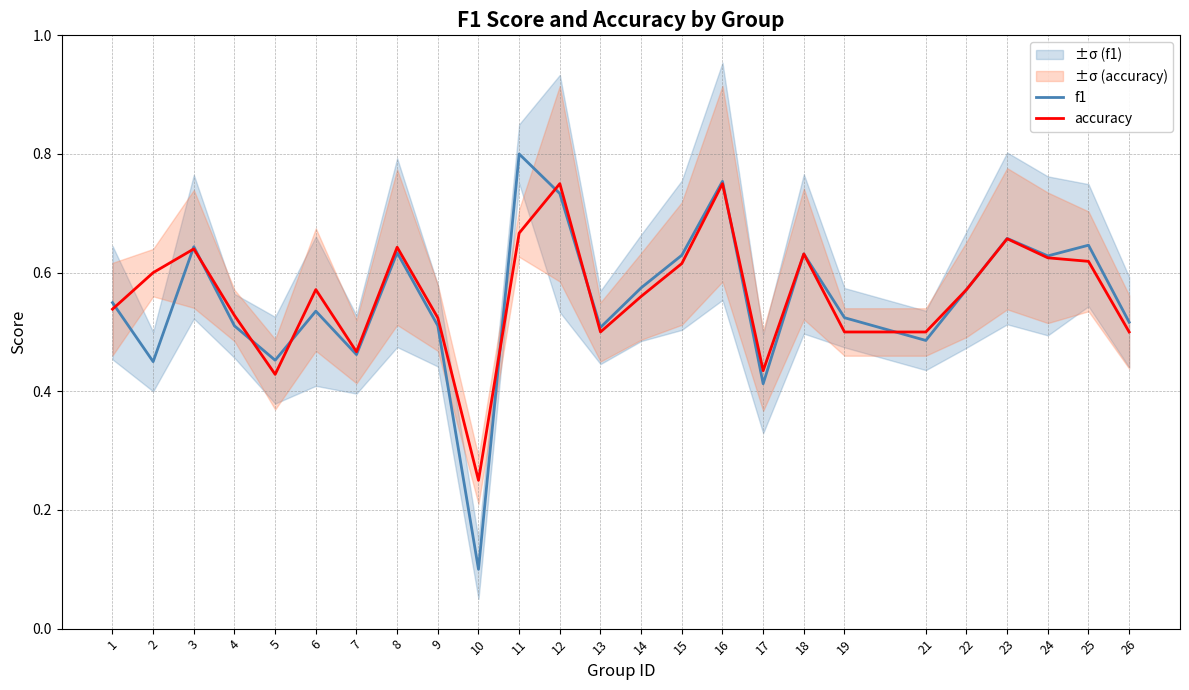

Where do f1 and accuracy first cross each other?

1 and 2